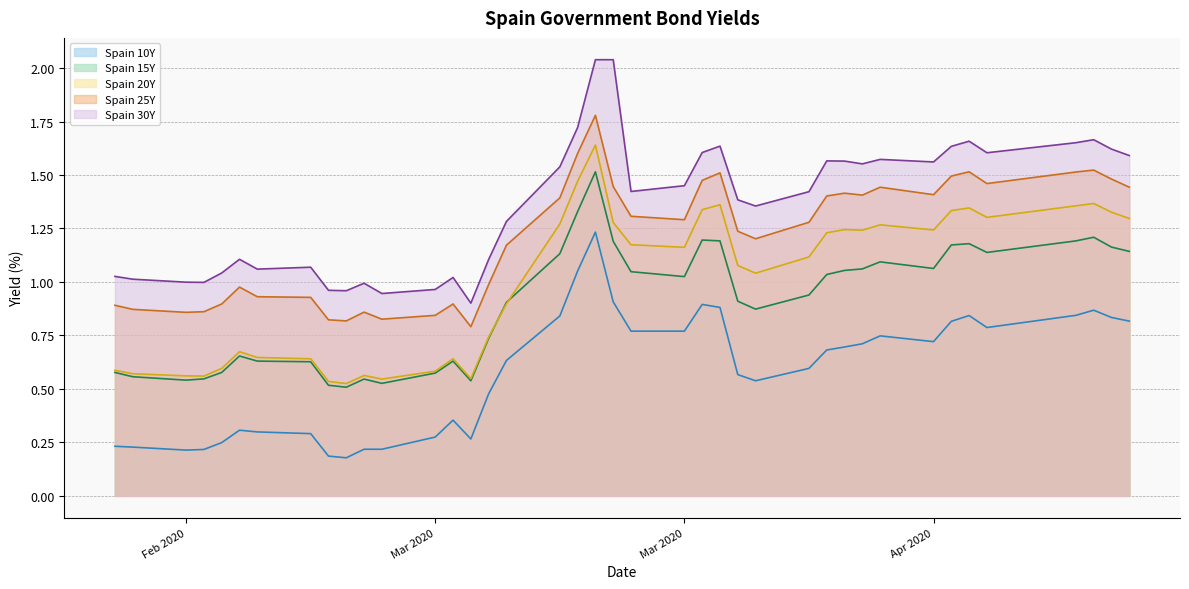

How many lines are shown in the chart?

5